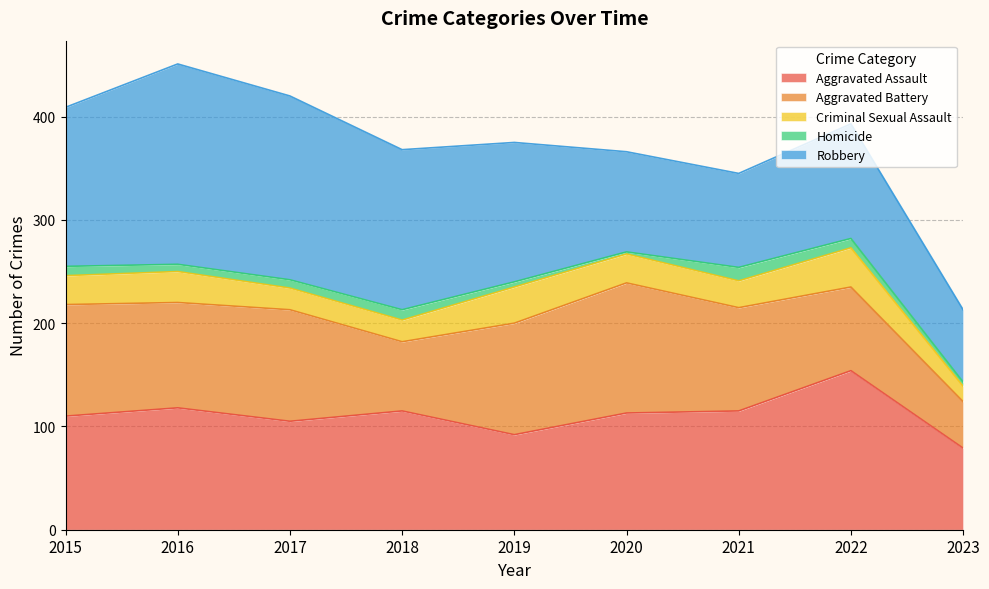

At which category does Robbery reach its first local peak?

2016